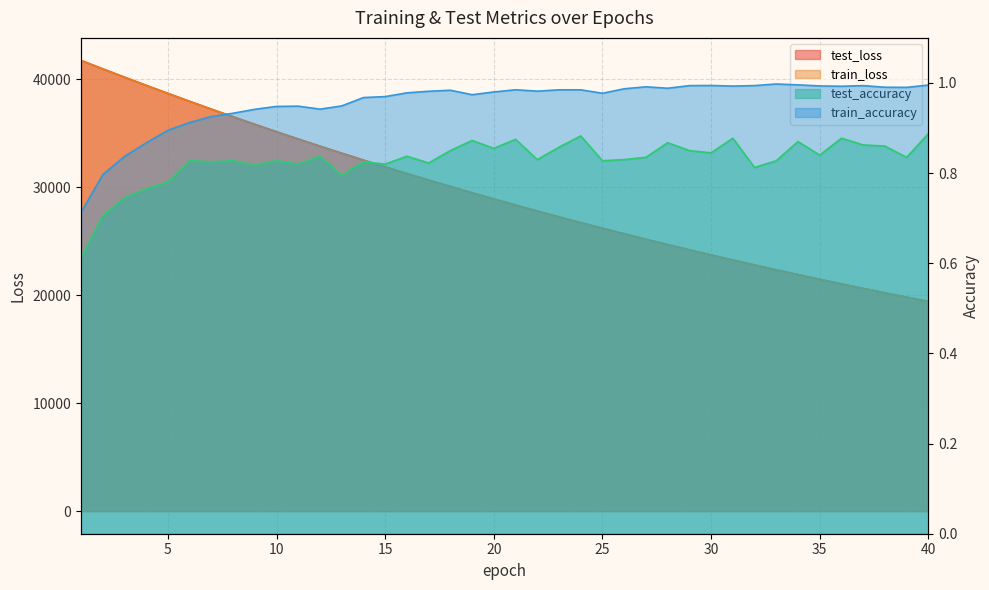

True or false: train_loss has more than 1 interior local peaks.

False